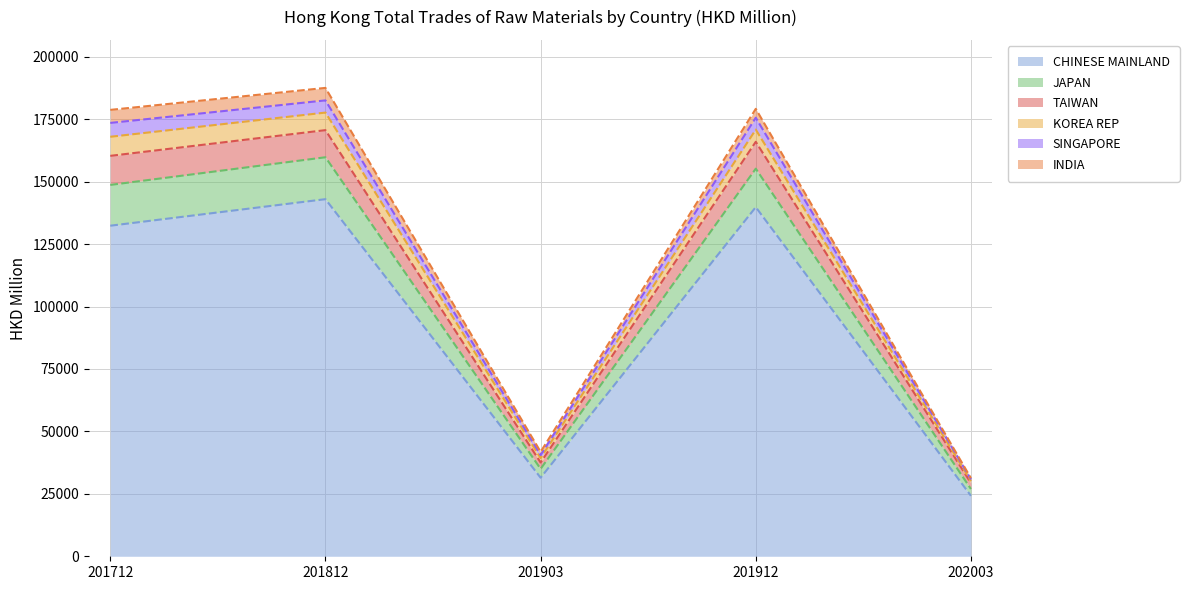

What is the value of the CHINESE MAINLAND point at the 1st from the left?

132347.9